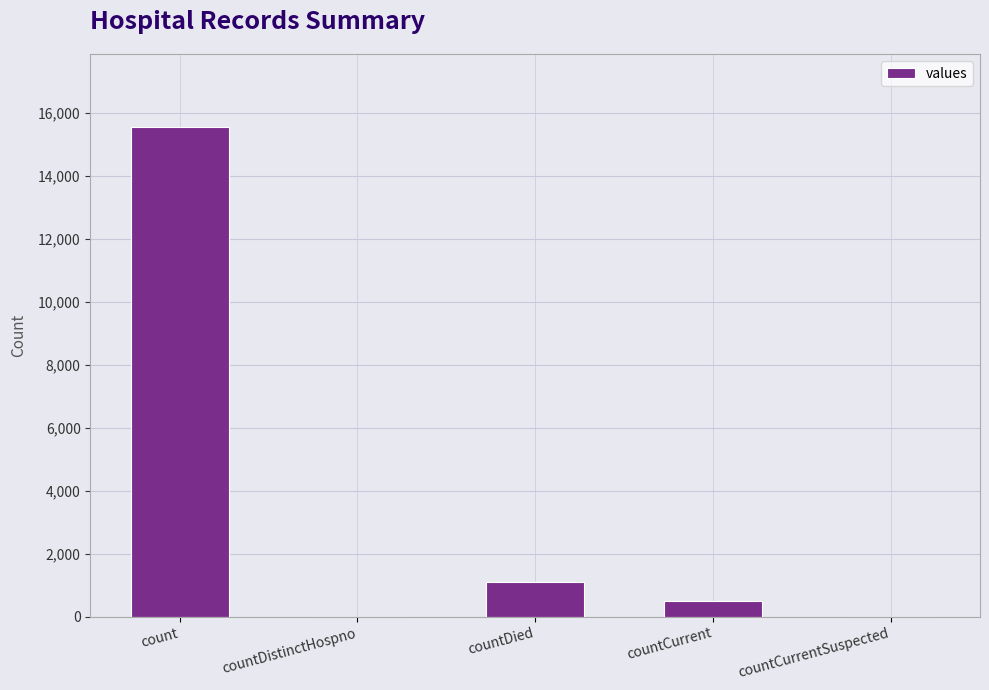

Which has a higher value, countCurrentSuspected or countDied?

countDied